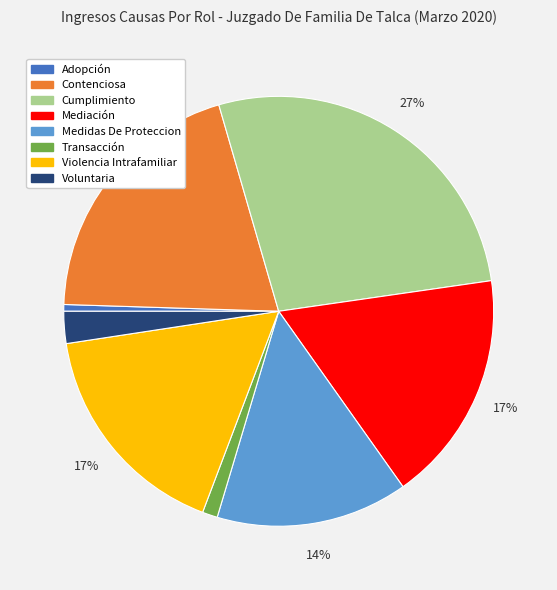

True or false: Contenciosa accounts for 20% of the total.

True